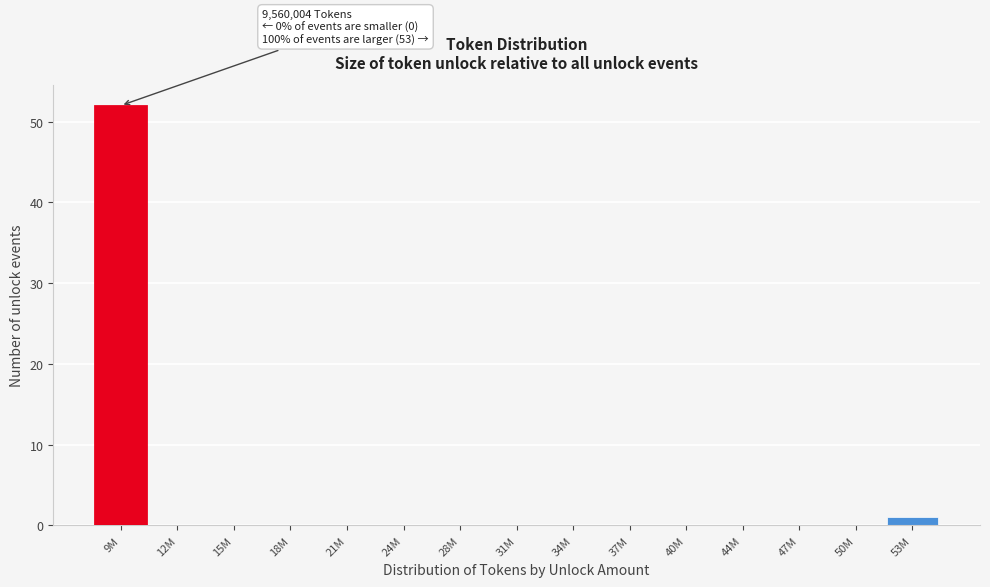

Reading left to right, extract all data points from this chart.

9M=52	12M=0	15M=0	18M=0	21M=0	24M=0	28M=0	31M=0	34M=0	37M=0	40M=0	44M=0	47M=0	50M=0	53M=1